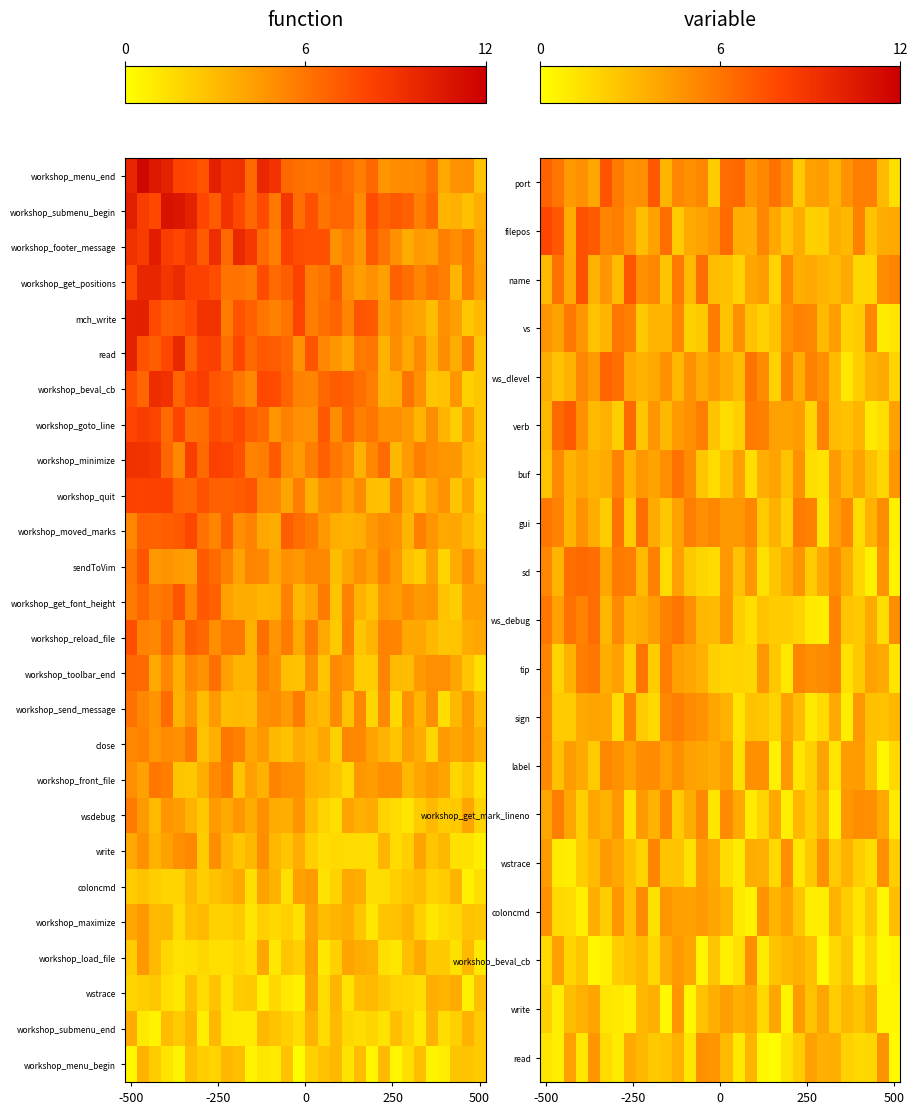

How many series are shown in this chart?

26